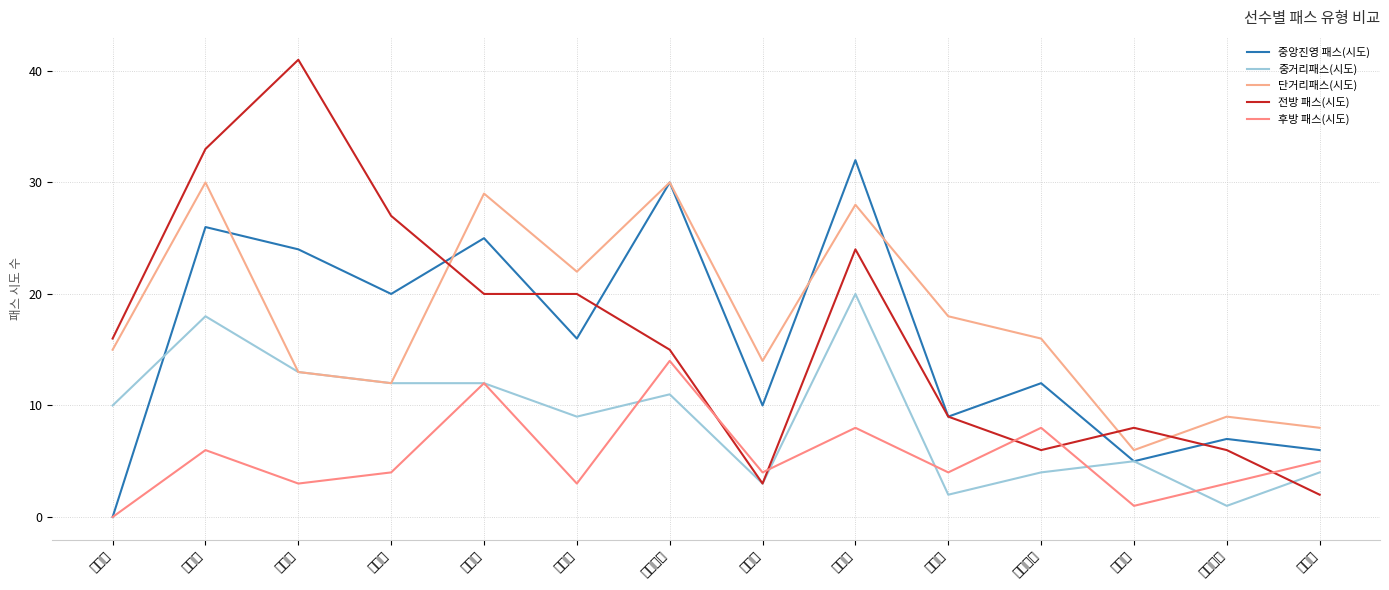

Does the chart have visible grid lines?

Yes